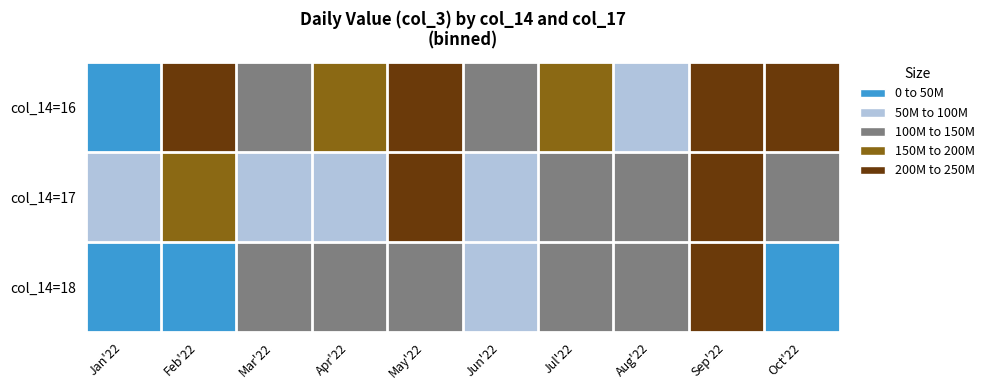

Which series has the largest range (max minus min)?

col_14=18